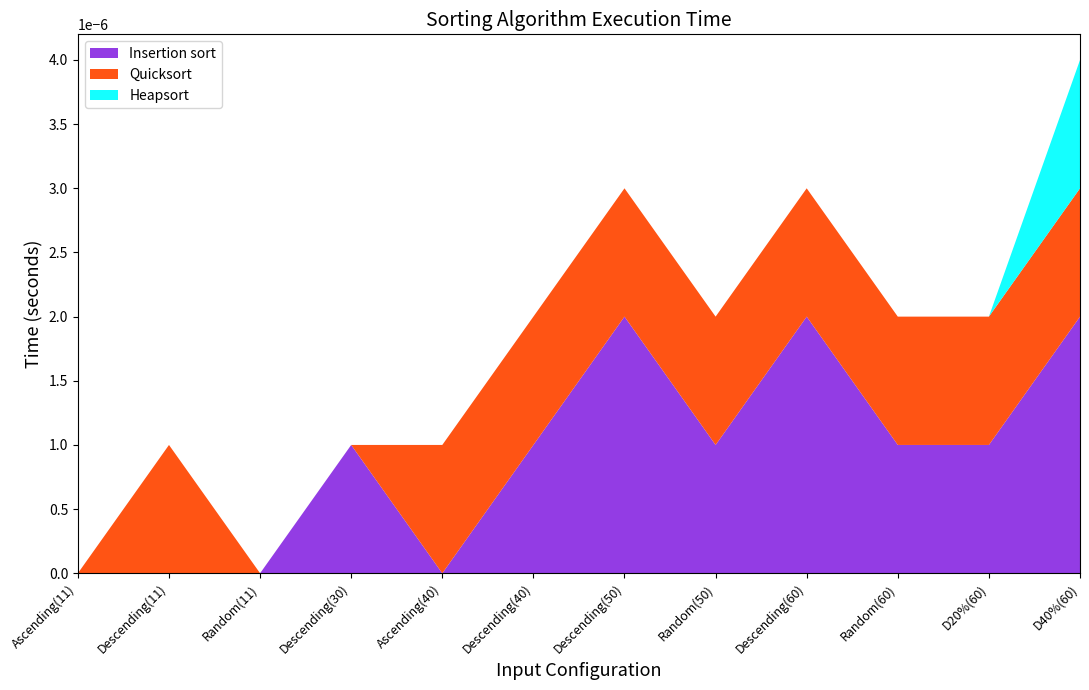

The value of Insertion sort at Random(11) is 0.0. True or false?

True